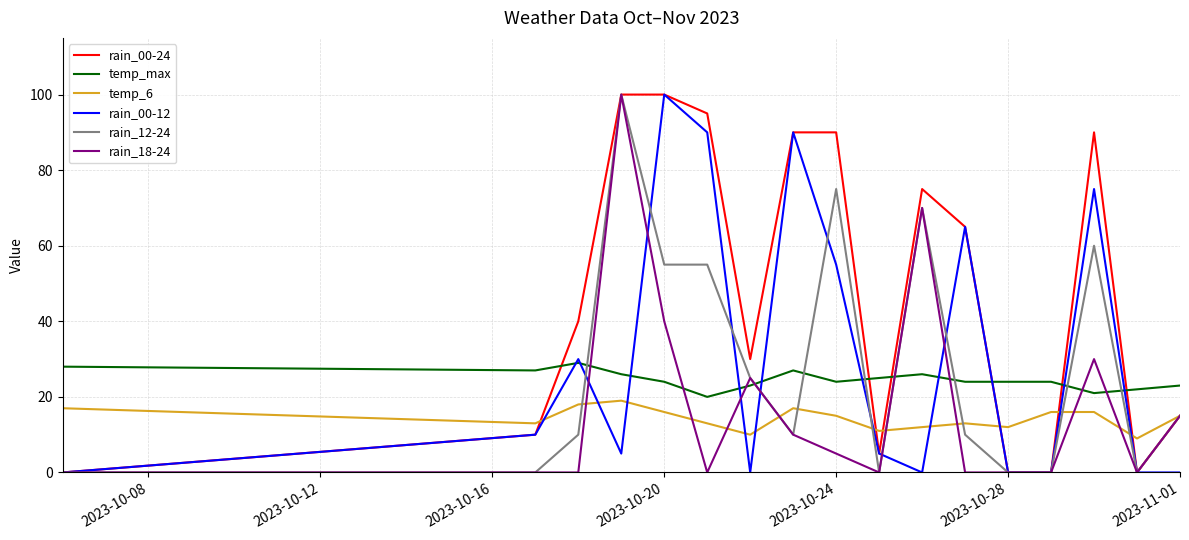

What are all the series names shown in the legend?

rain_00-24, temp_max, temp_6, rain_00-12, rain_12-24, rain_18-24